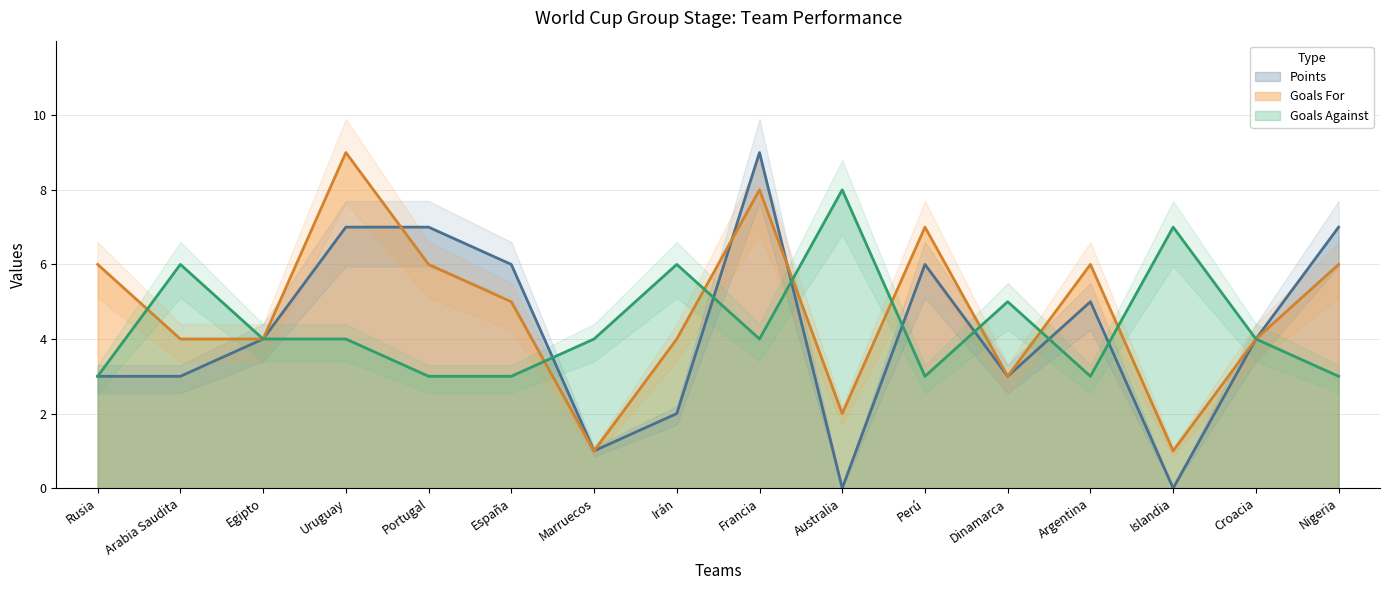

Between which two adjacent categories do Goals For and Goals Against first intersect?

Rusia and Arabia Saudita